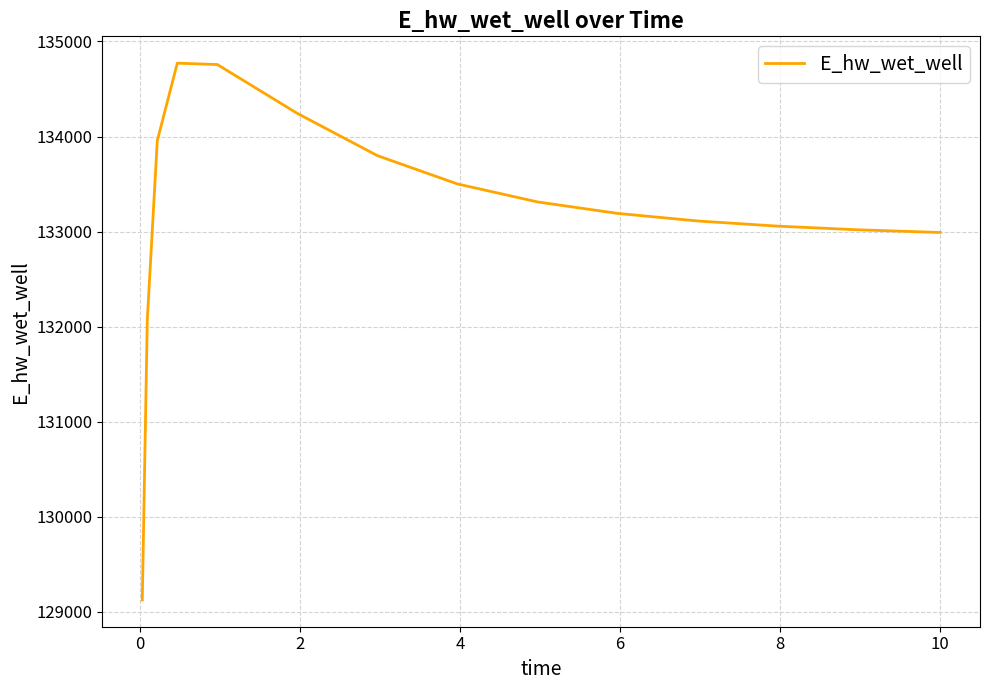

What is the maximum value shown in the chart?

134771.7